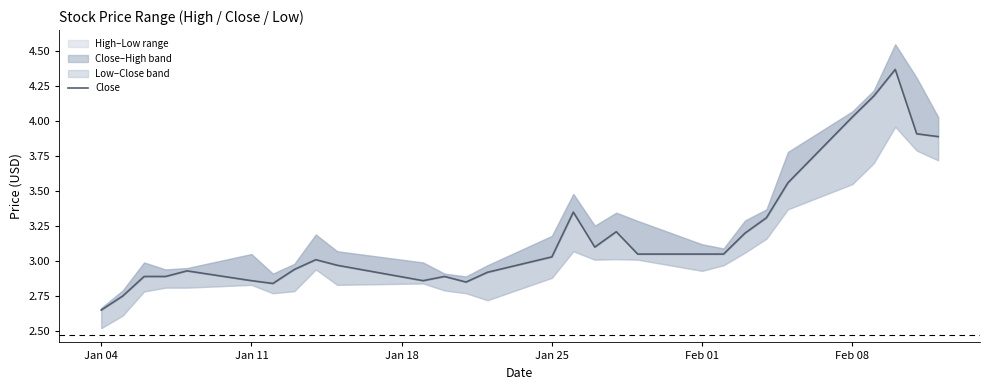

What is the maximum value shown in the chart?

4.4